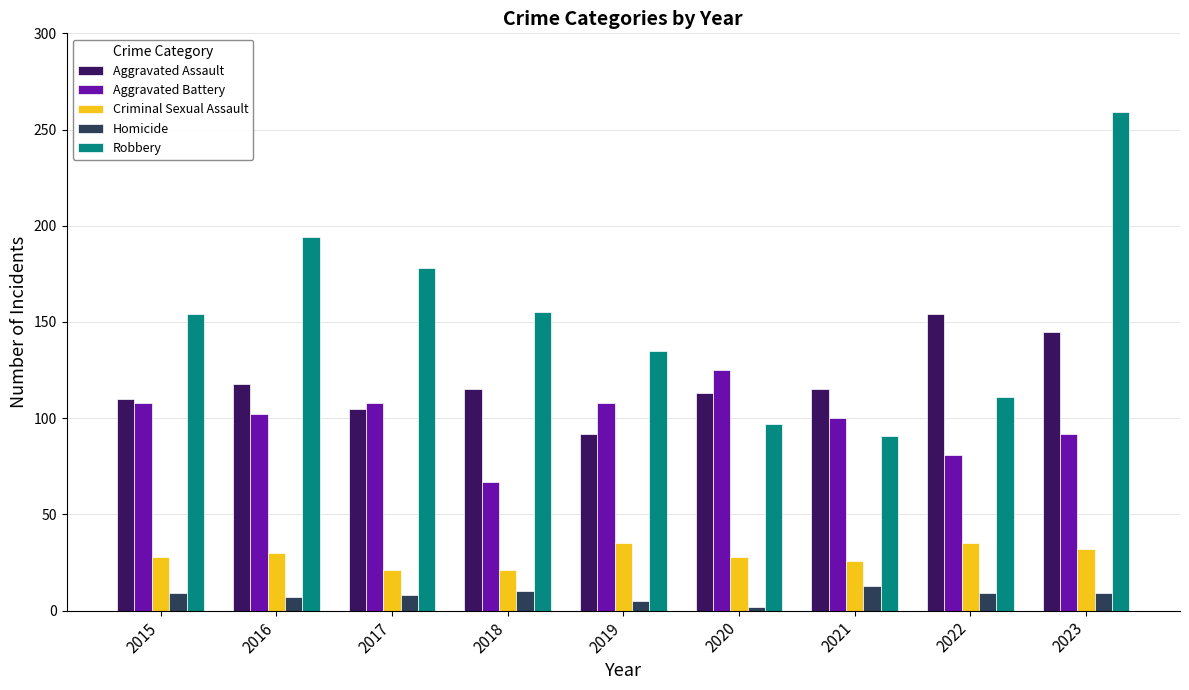

Between 2016 and 2018, which series saw the biggest shift?

Robbery